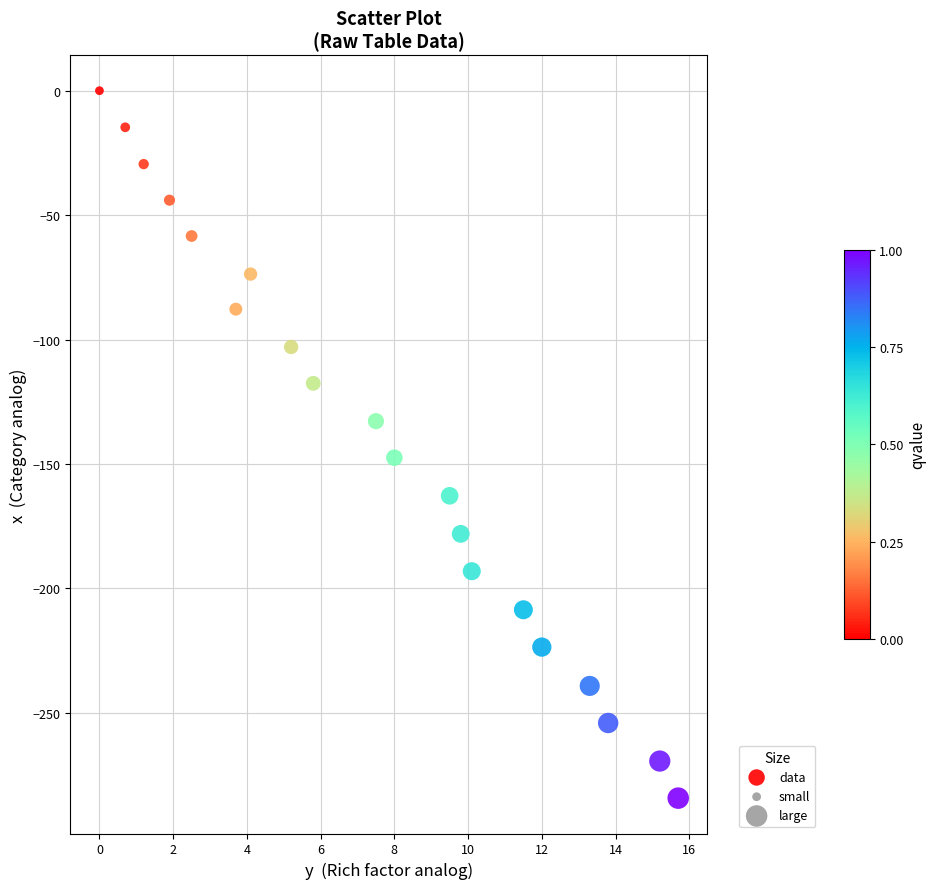

What is the range of Y values (max minus min)?

284.3